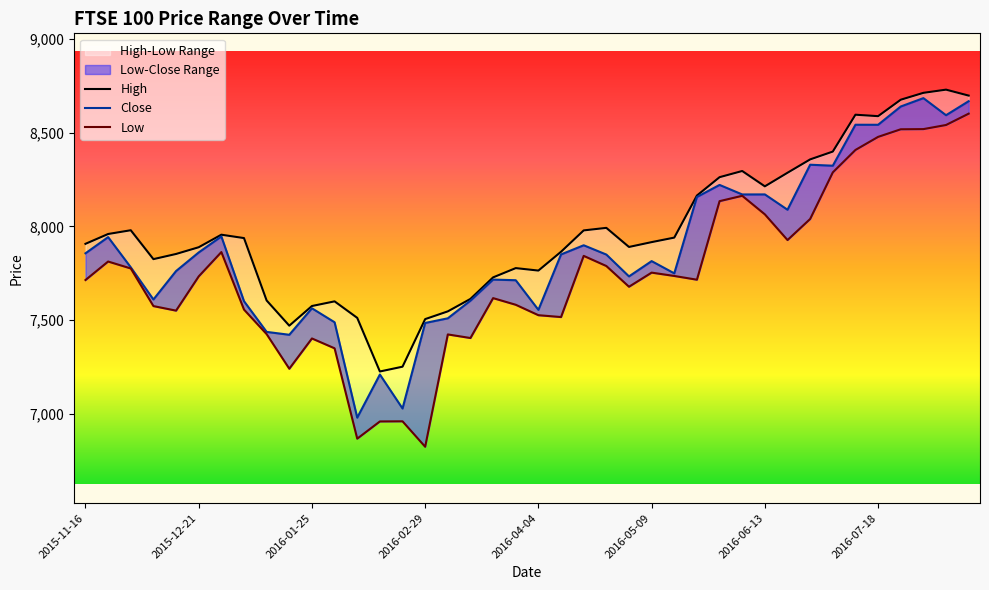

Which has a higher value, 39 or 2016-07-18?

39